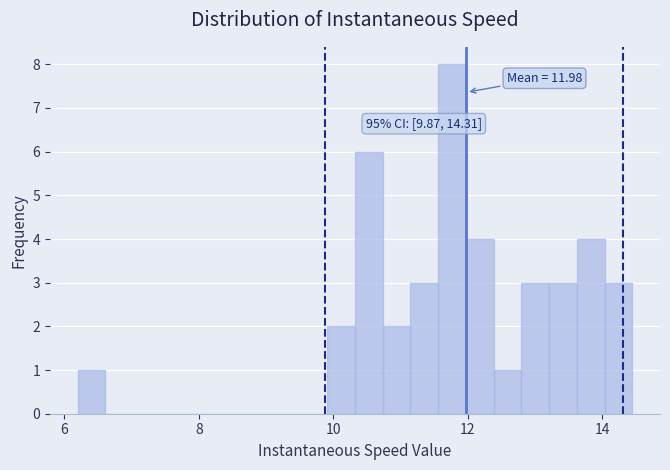

Around what value on the x-axis is the tallest bar? Give the approximate position of its centre, as read against the axis.

11.8